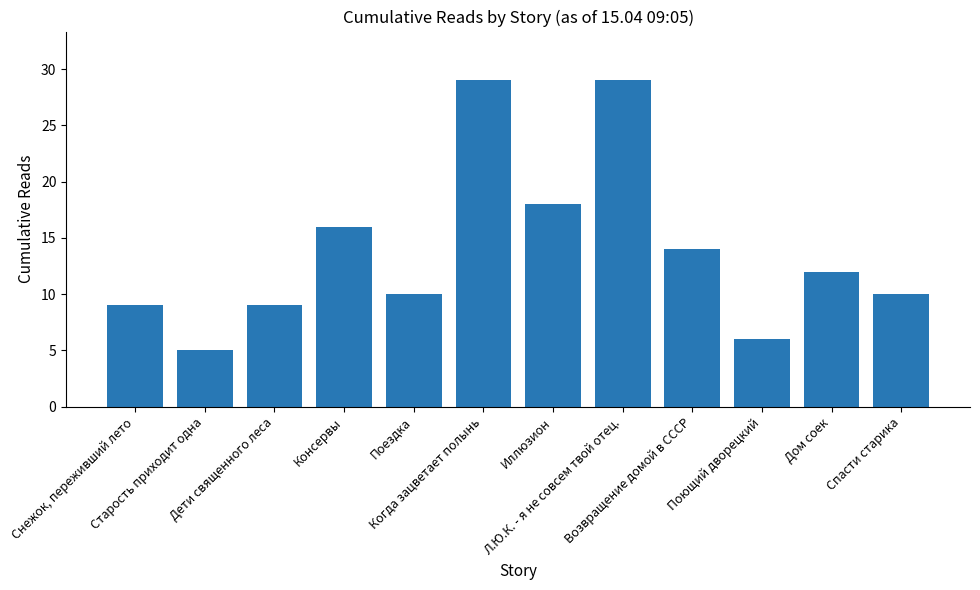

The chart shows a value of 13 at Снежок, переживший лето. True or false?

False